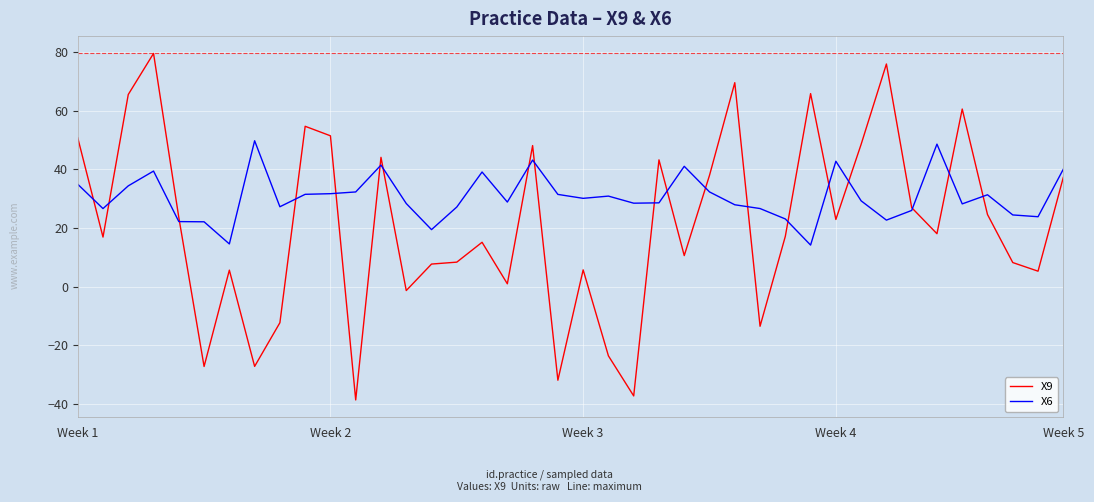

What is the minimum value for X9?

-38.7